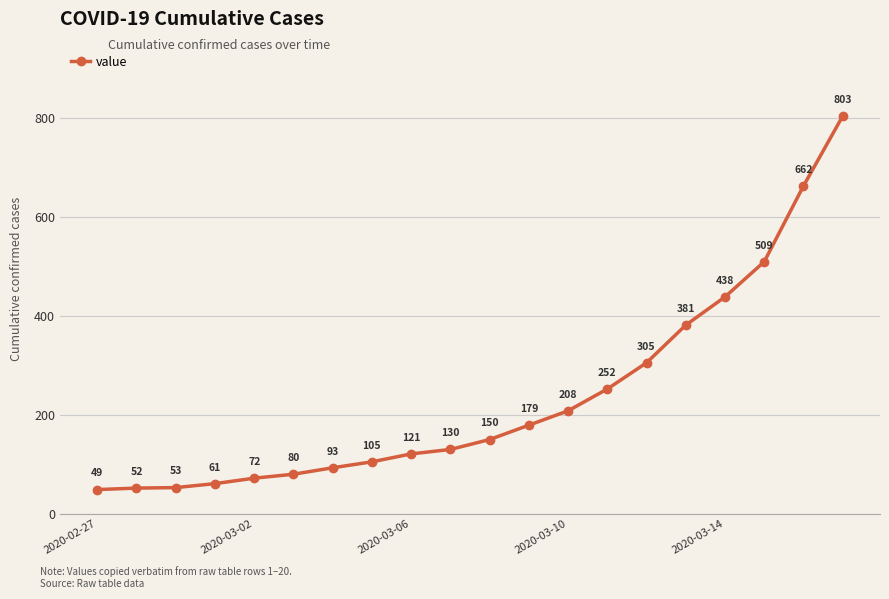

What is the difference between the maximum and minimum values?

754